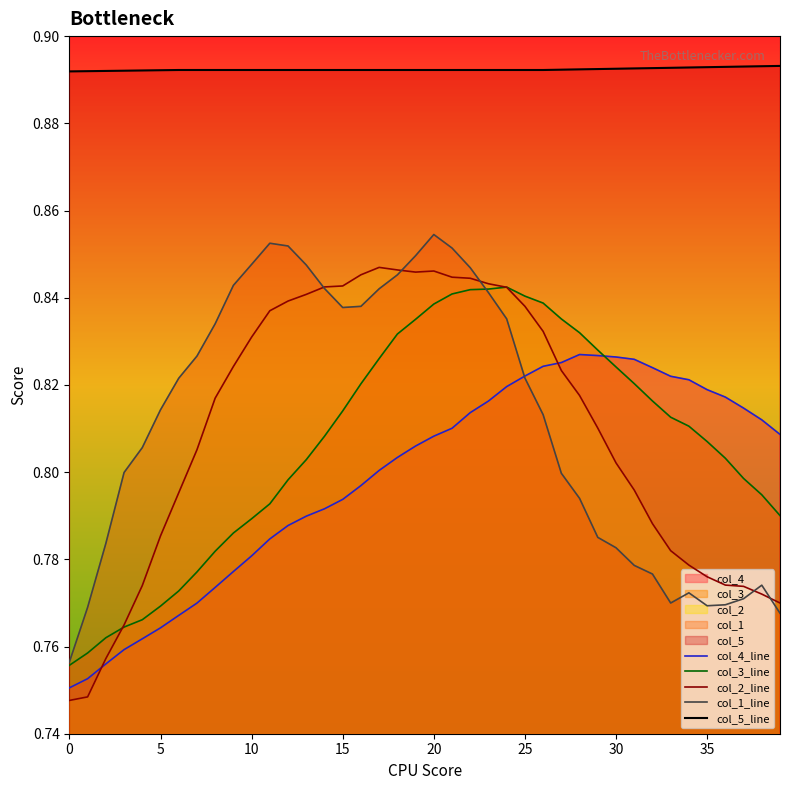

At which category is the sum across all series the highest?

20